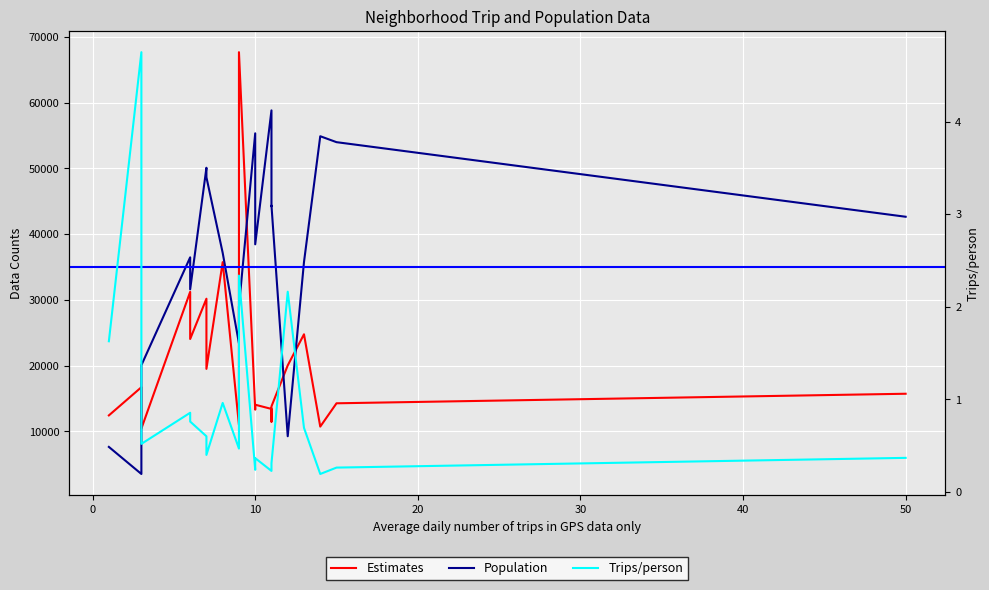

What is the average value of the Trips/person series?

0.9